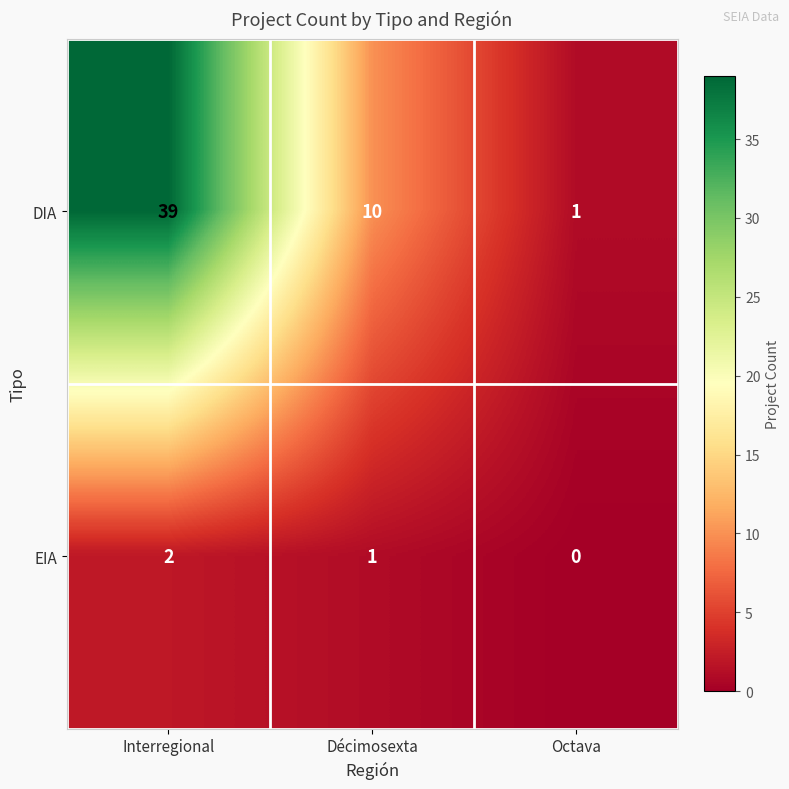

List the series in order of their overall mean, lowest first.

EIA, DIA